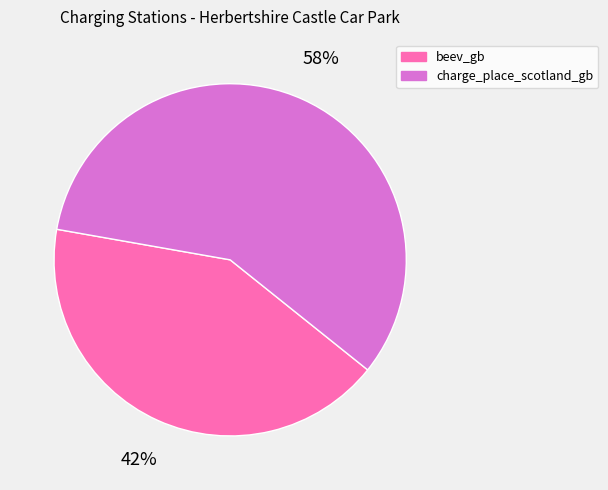

Is it true that beev_gb is 42% of the pie?

True